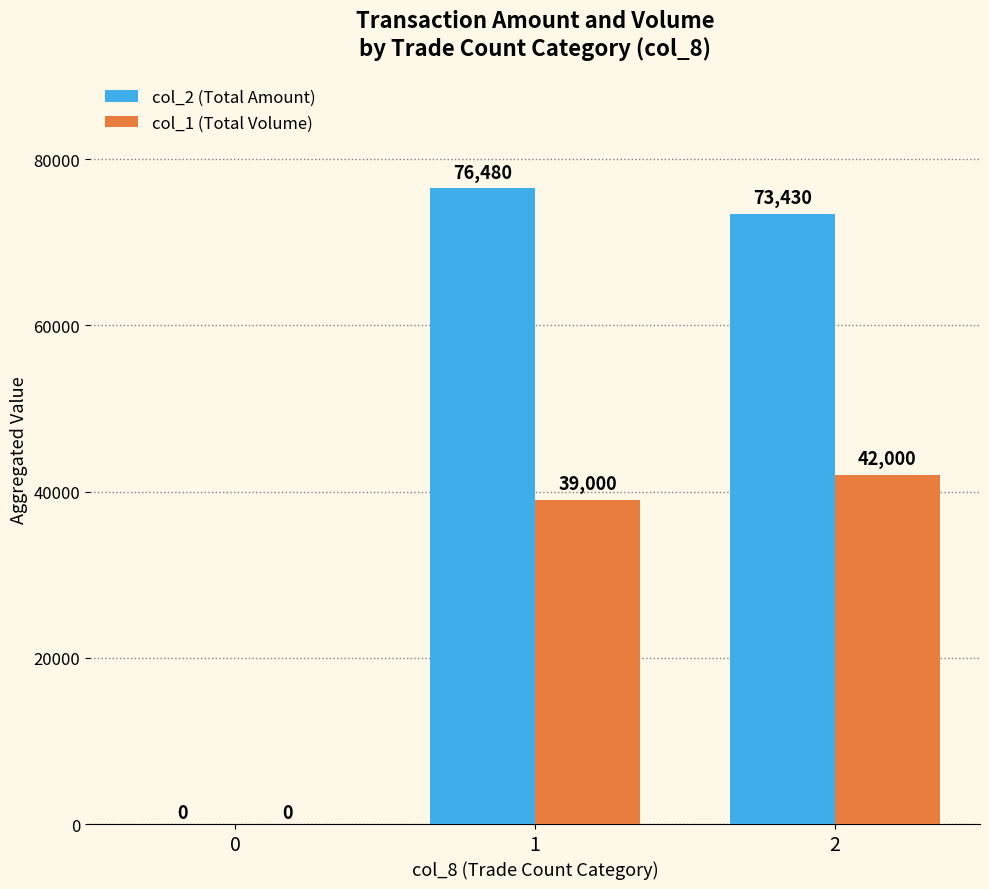

What is the highest value of the col_2 (Total Amount) series?

76480